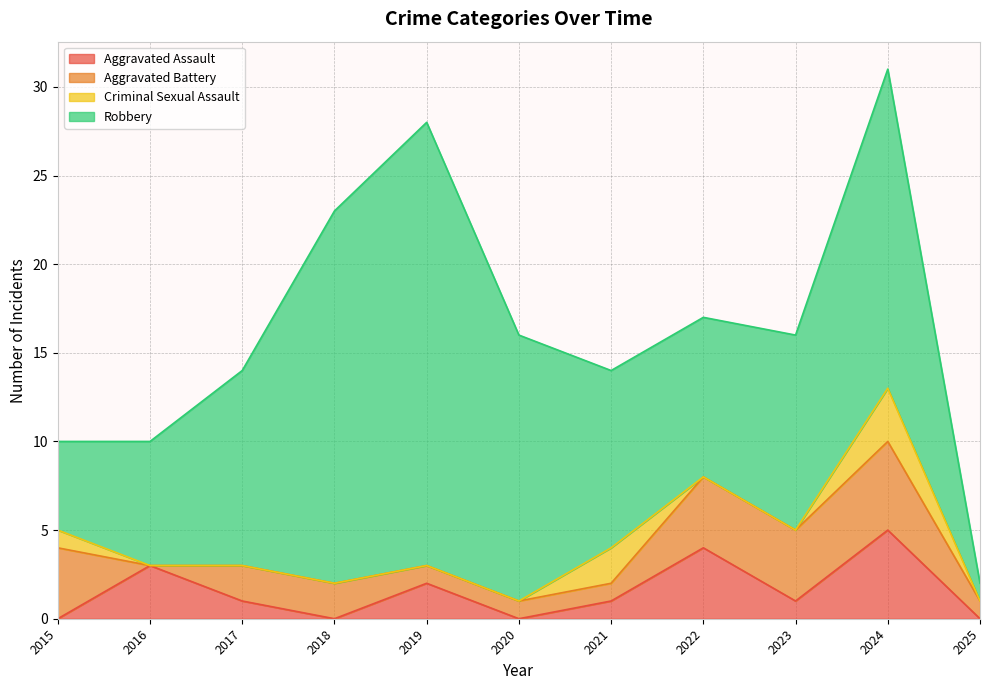

The value of Total at 2019 is 10. True or false?

False